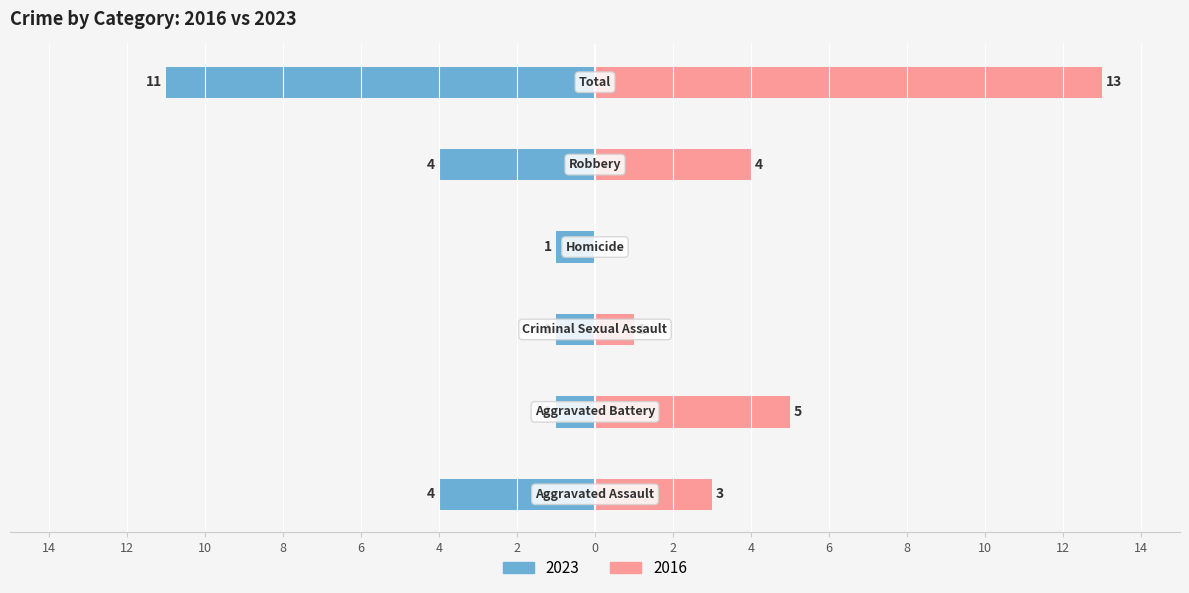

What is the label of the 5th bar from the right?

Aggravated Battery